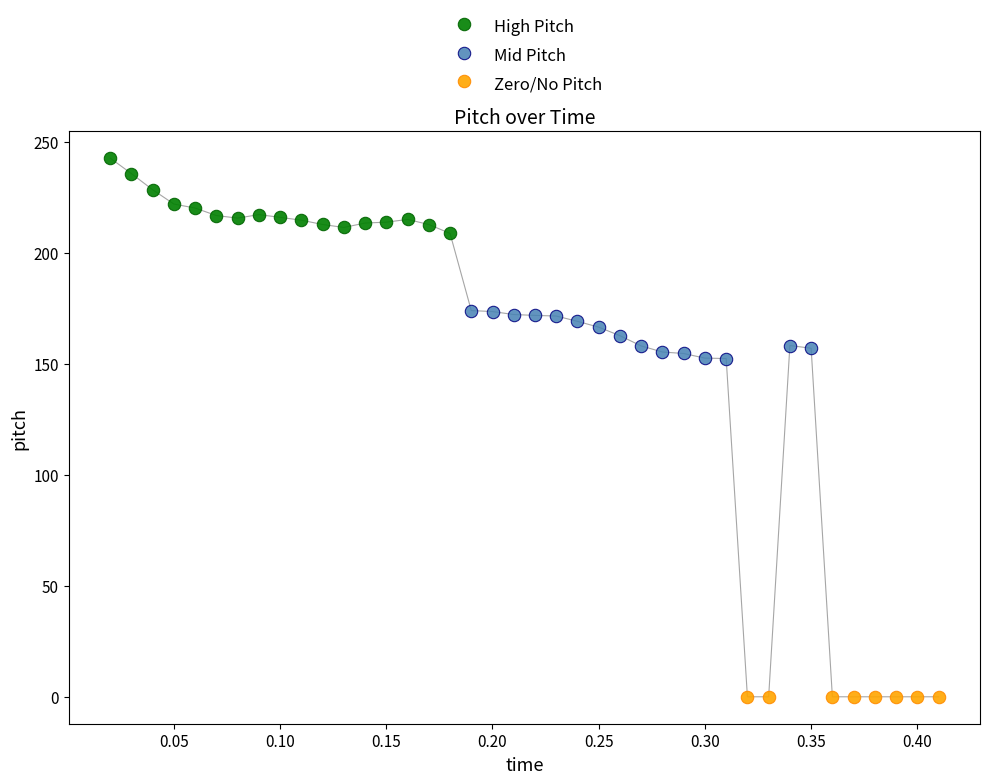

Which series contains the highest Y value?

High Pitch